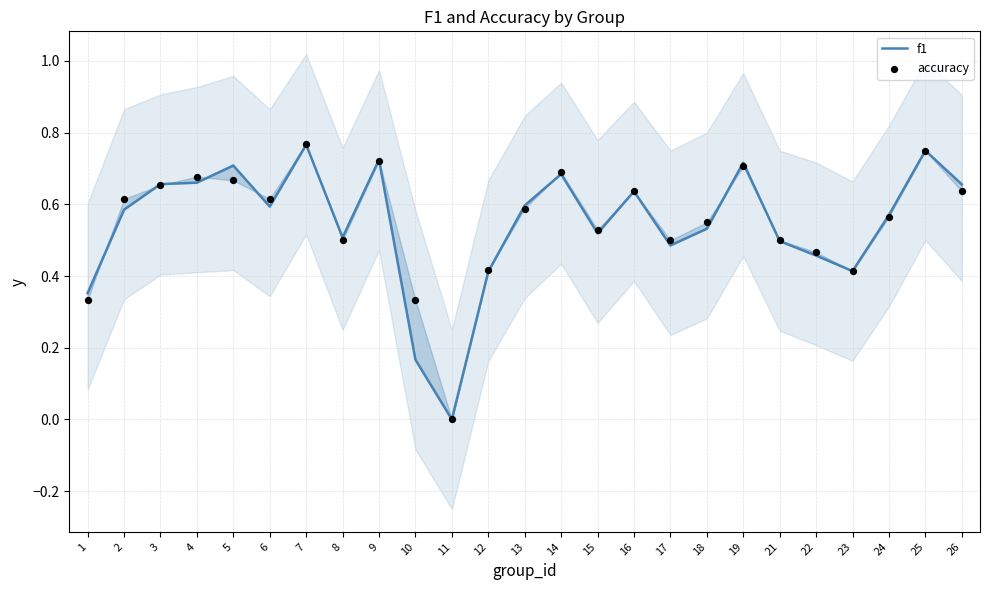

Which series reaches the minimum Y coordinate?

f1